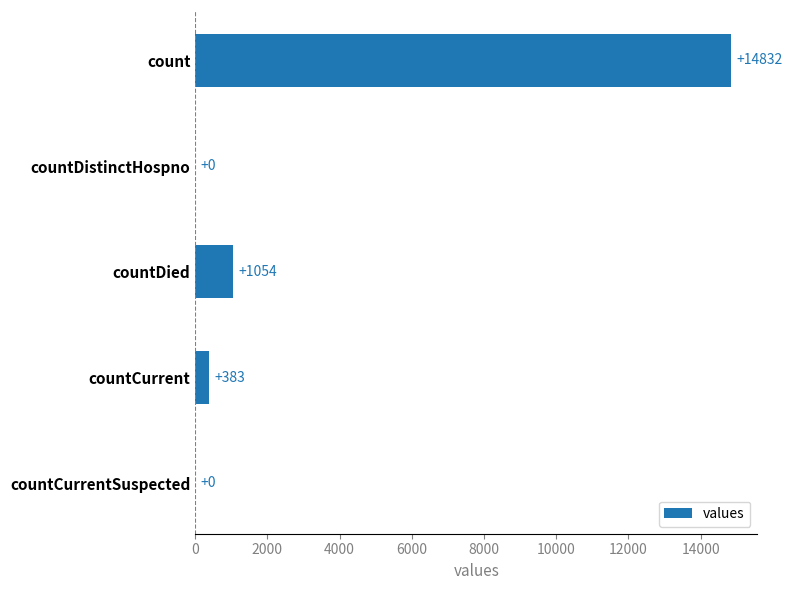

What is the maximum value shown in the chart?

14832